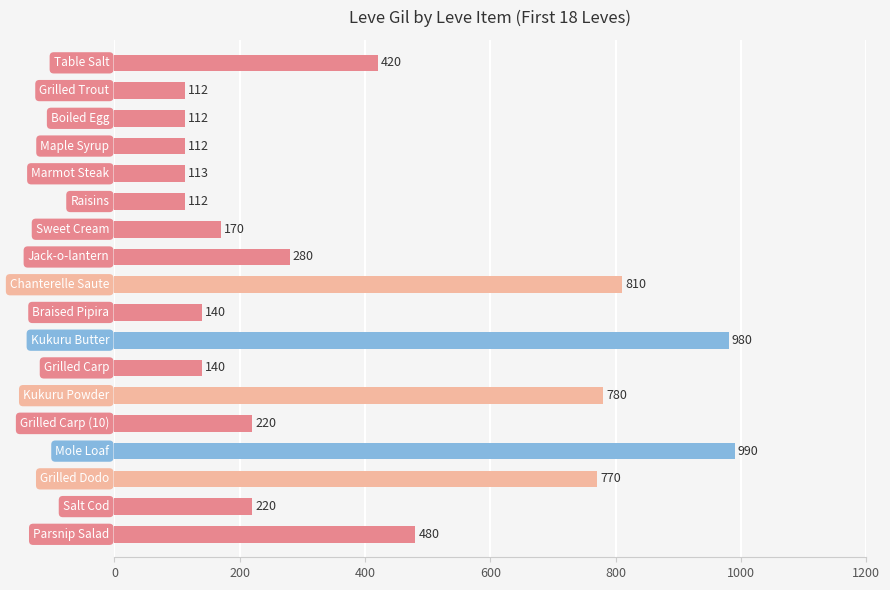

What is the sum of all values?

6961